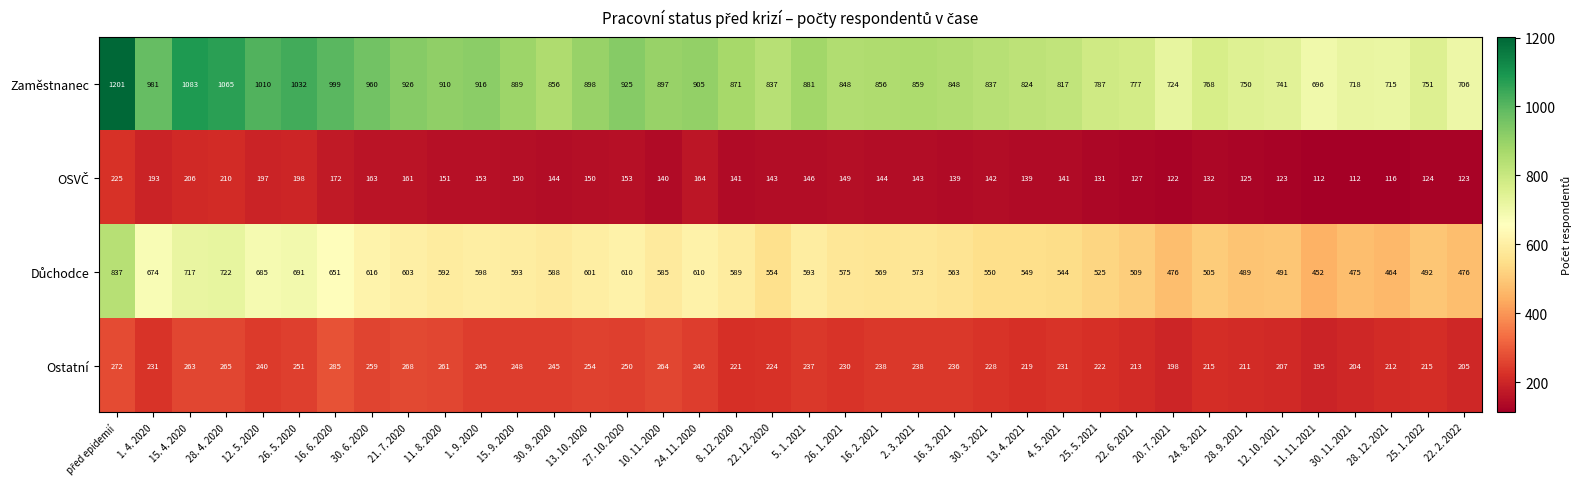

The Zaměstnanec series shows 1284 at 21. 7. 2020. True or false?

False